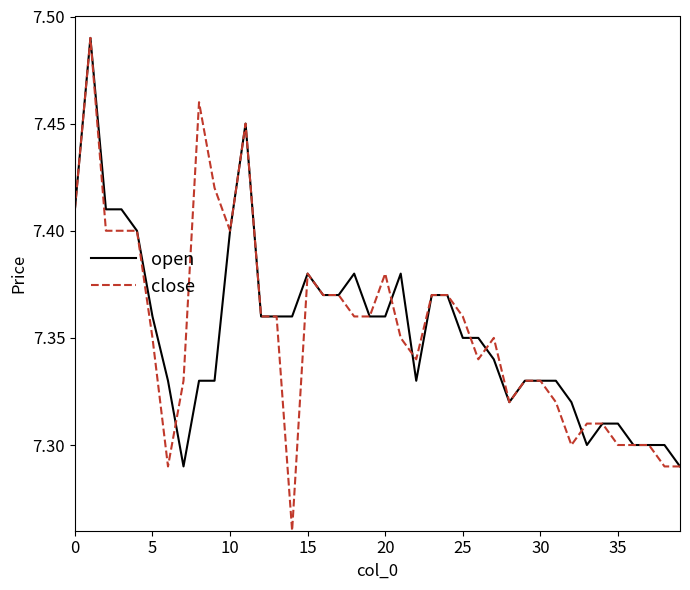

Count the number of data series in this chart.

2